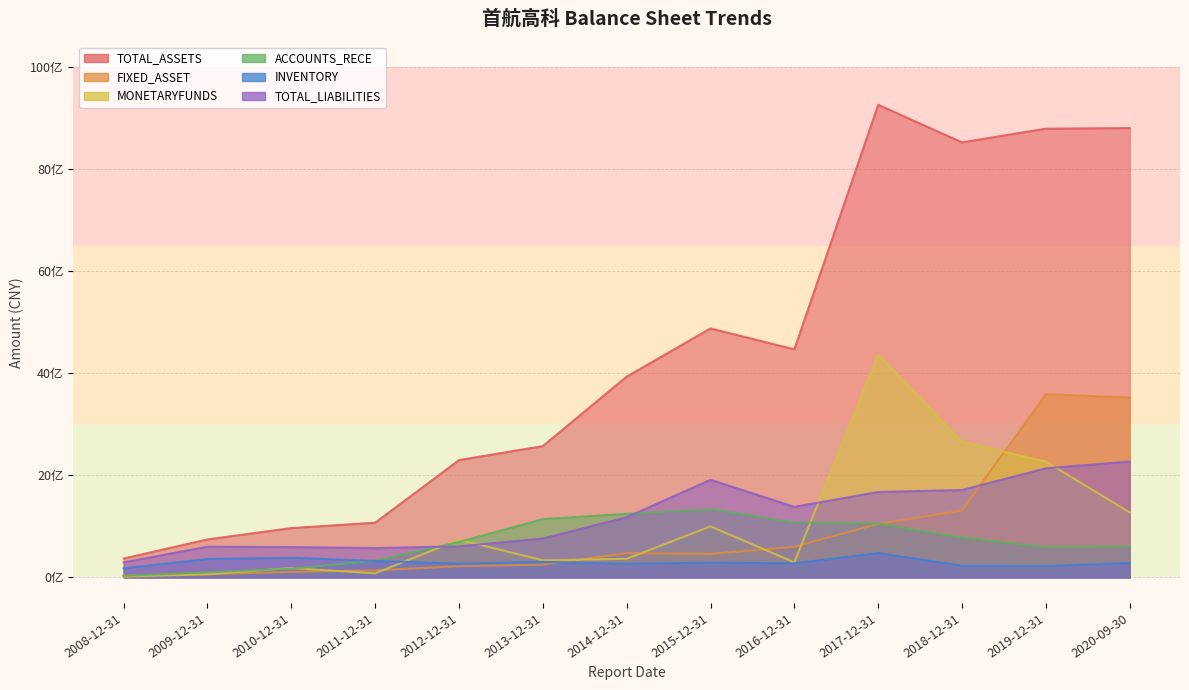

Does the chart have visible grid lines?

Yes